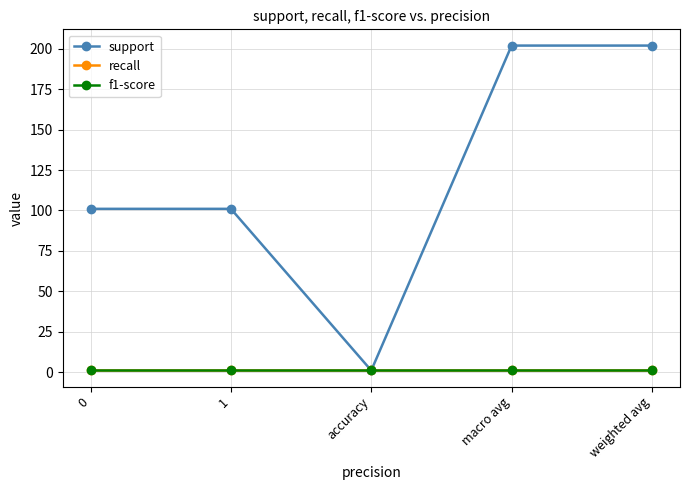

Does the chart have visible grid lines?

Yes